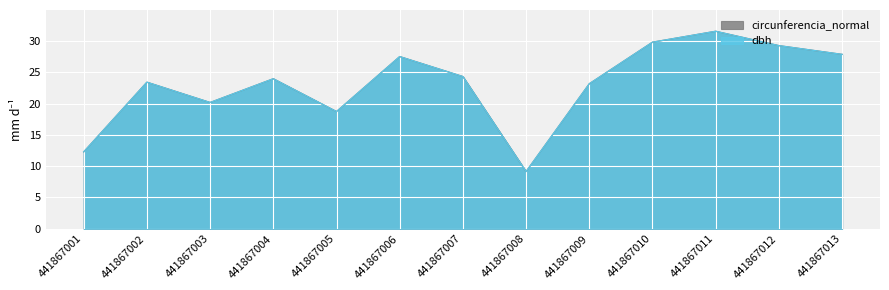

At which category is the sum across all series the highest?

441867011